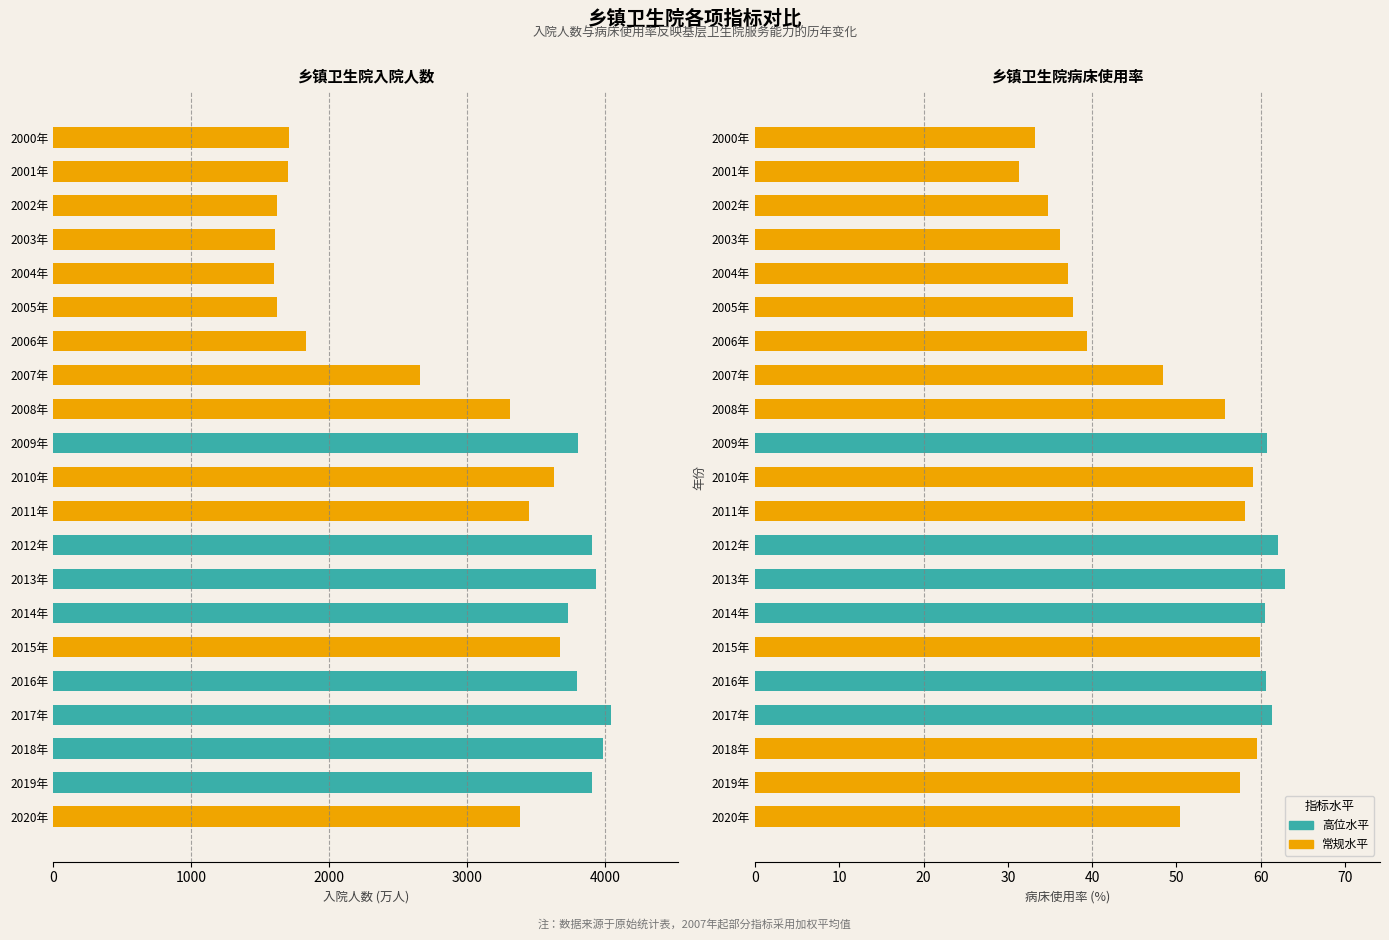

What is the sum of the 乡镇卫生院病床使用率 values at 2000年 and 2015年?

93.1